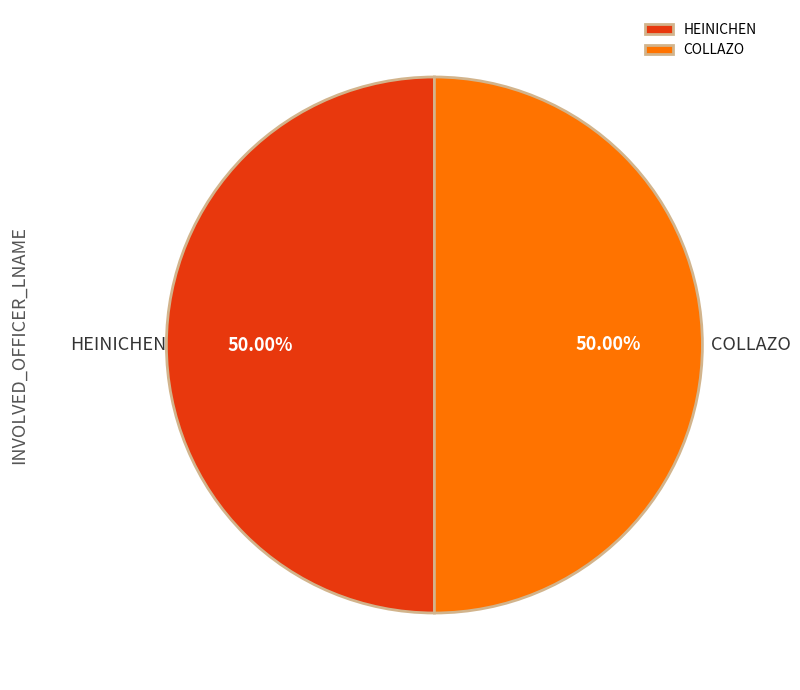

What is the ratio of the value at HEINICHEN to the value at COLLAZO?

1.0